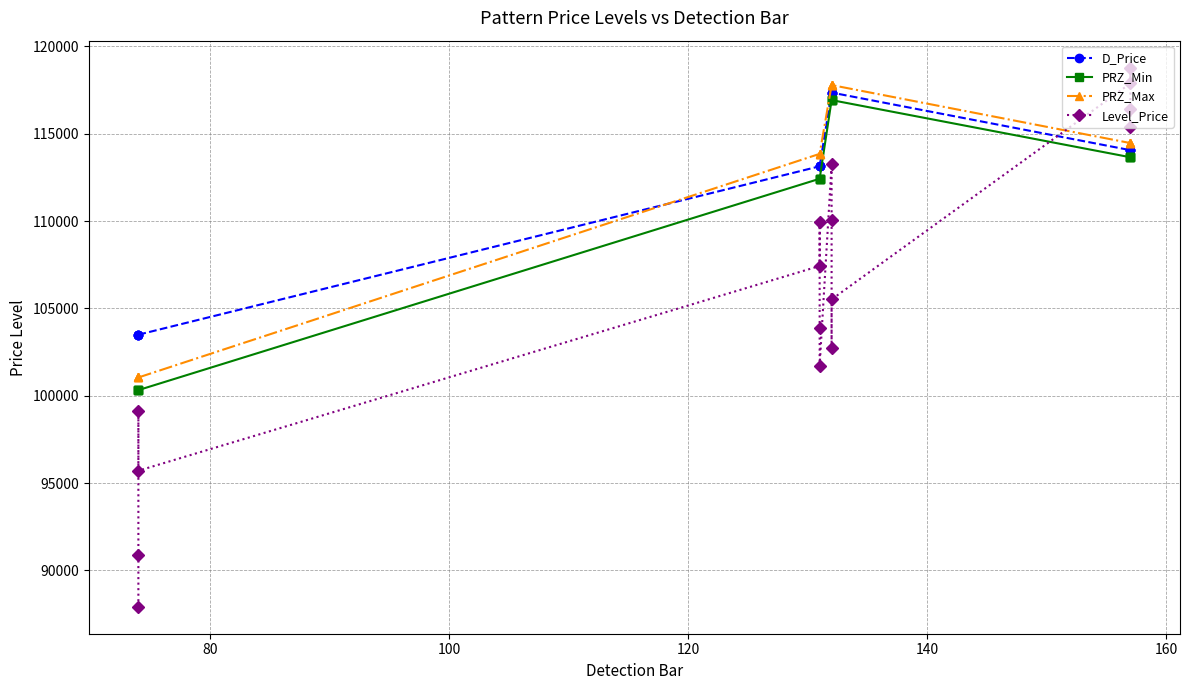

What is the total value across all series at 100?

404011.3